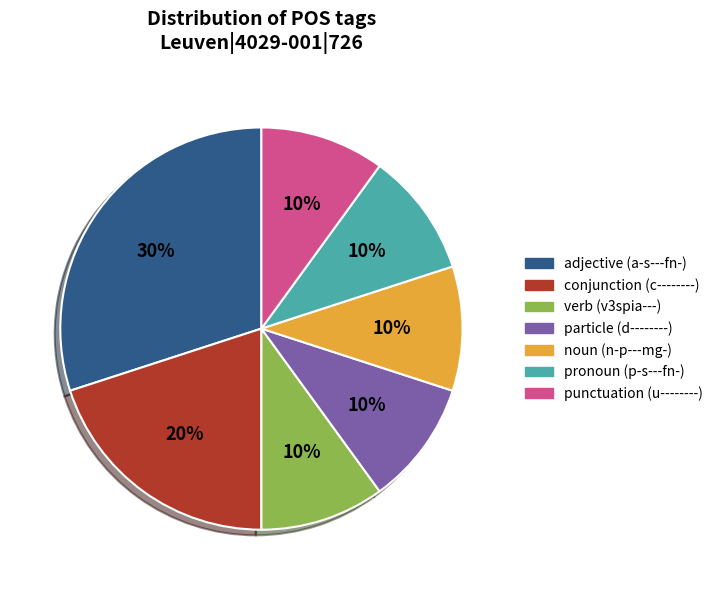

Is there a majority slice in this chart?

No